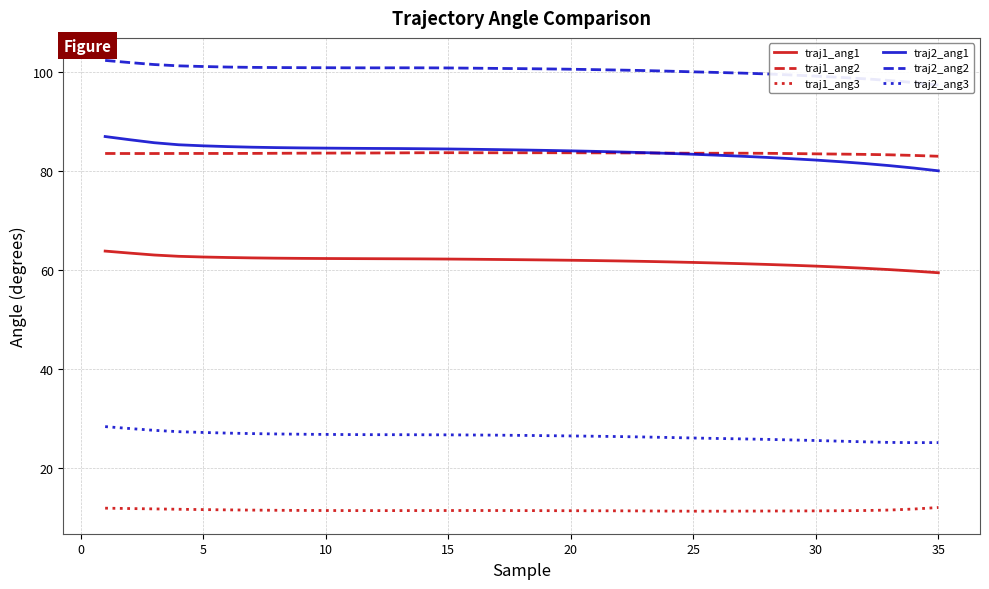

What is the value of the traj2_ang3 point at the 13th from the left?

26.7